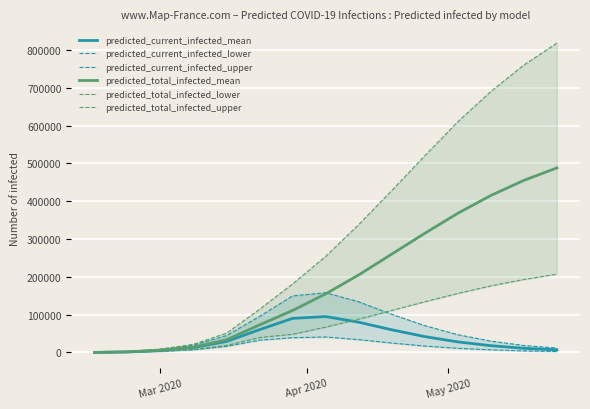

What are all the series names shown in the legend?

predicted_current_infected_mean, predicted_current_infected_lower, predicted_current_infected_upper, predicted_total_infected_mean, predicted_total_infected_lower, predicted_total_infected_upper